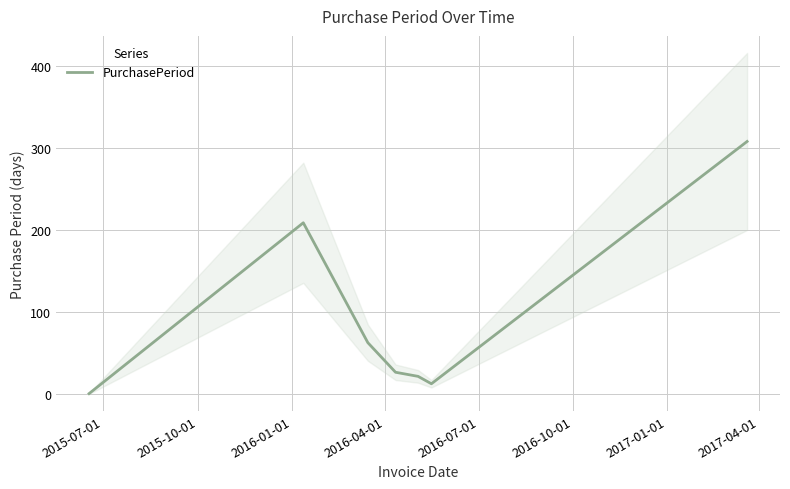

What is the highest value of the PurchasePeriod series?

308